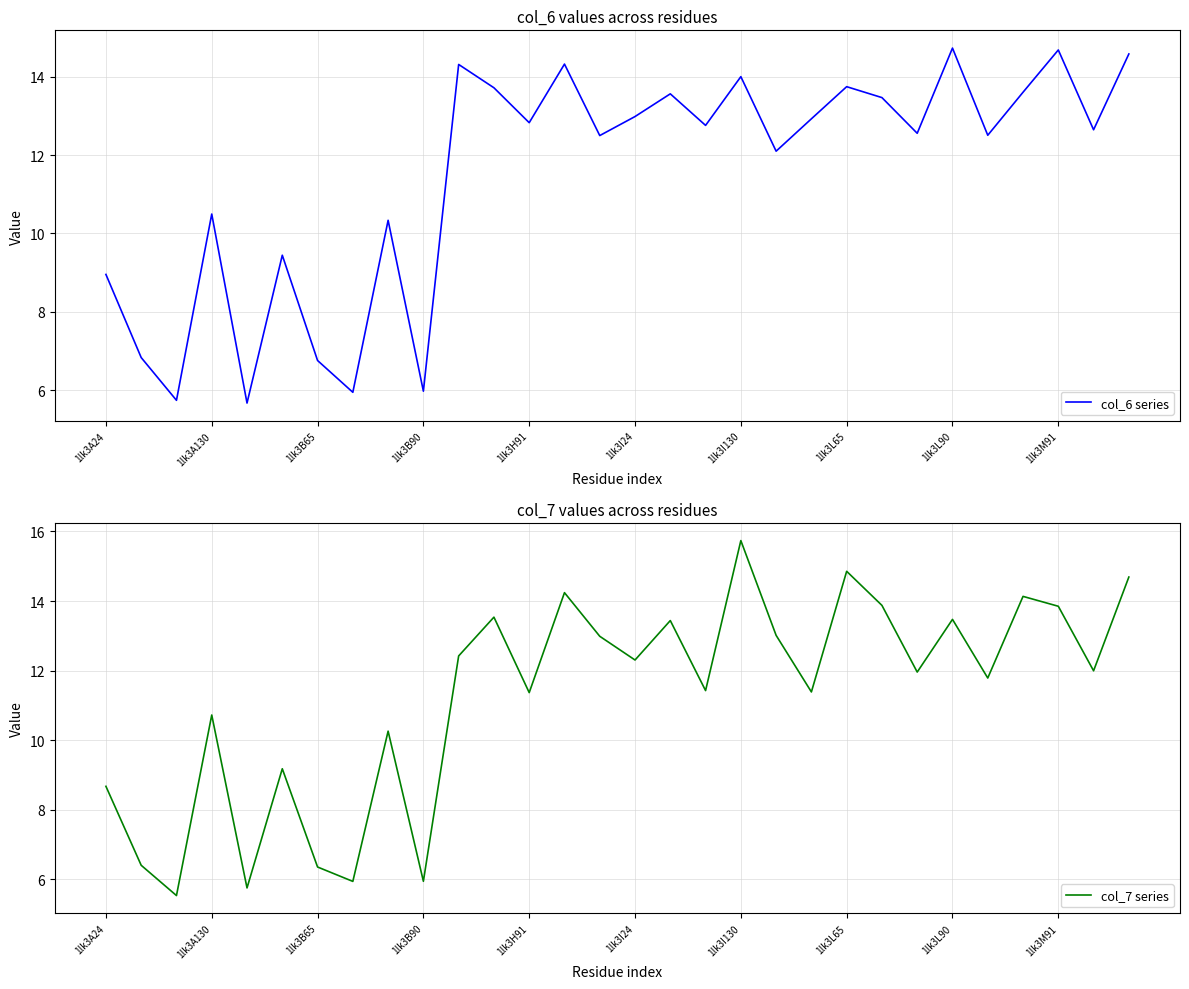

What is the average value of the col_6 series series?

11.5